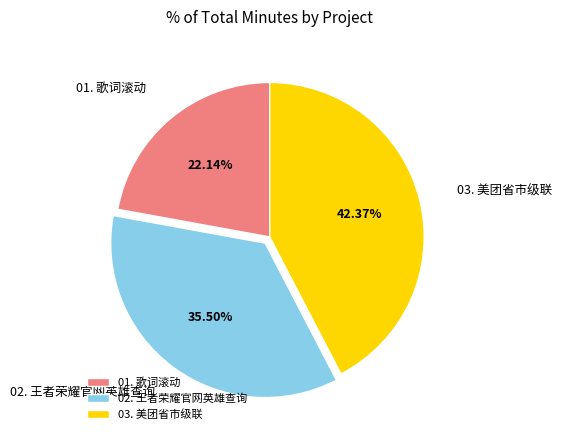

To the nearest percent, what is the average slice percentage?

33%